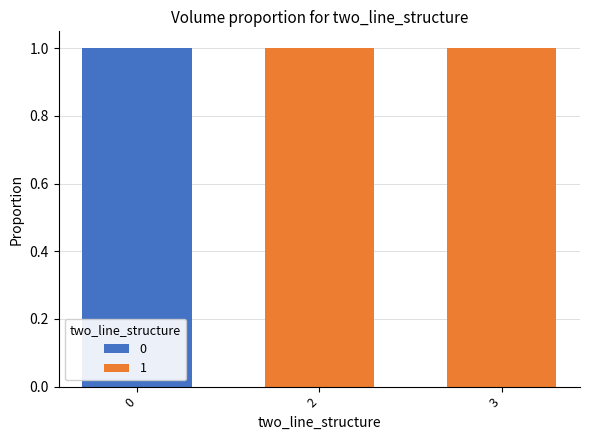

Reading left to right, transcribe the values for 0.

0=1	2=0	3=0